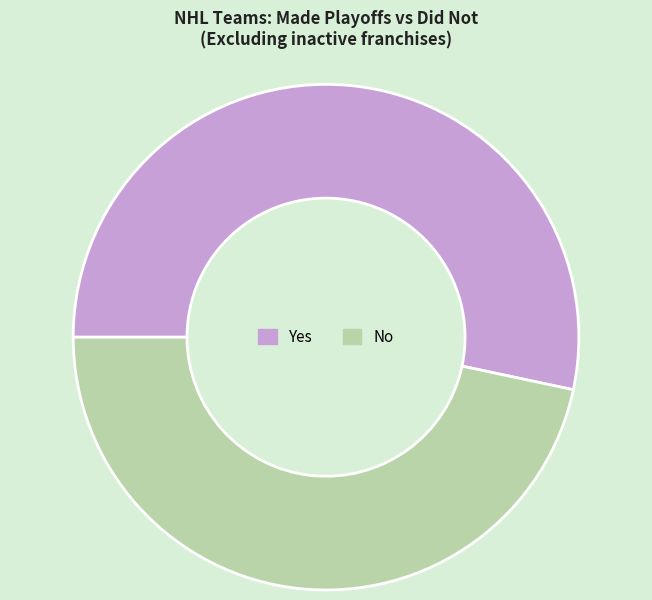

The No slice represents 51% of the pie. True or false?

False